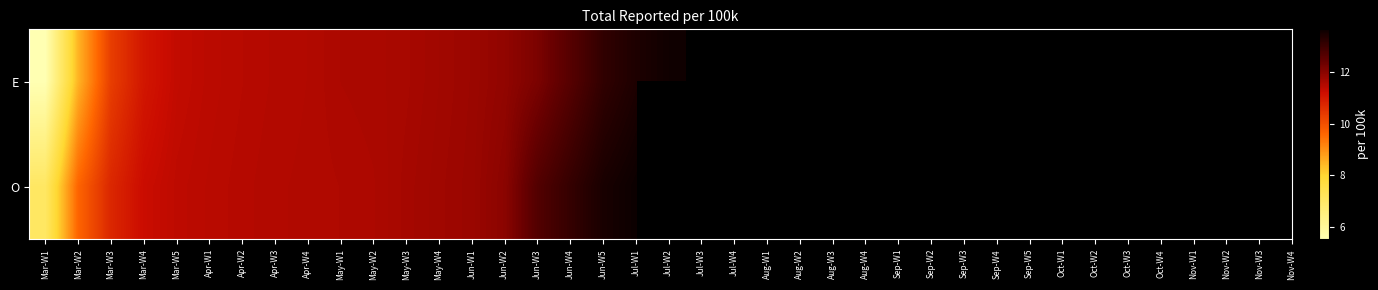

Is it true that O equals 11.4 at Mar-W5?

True